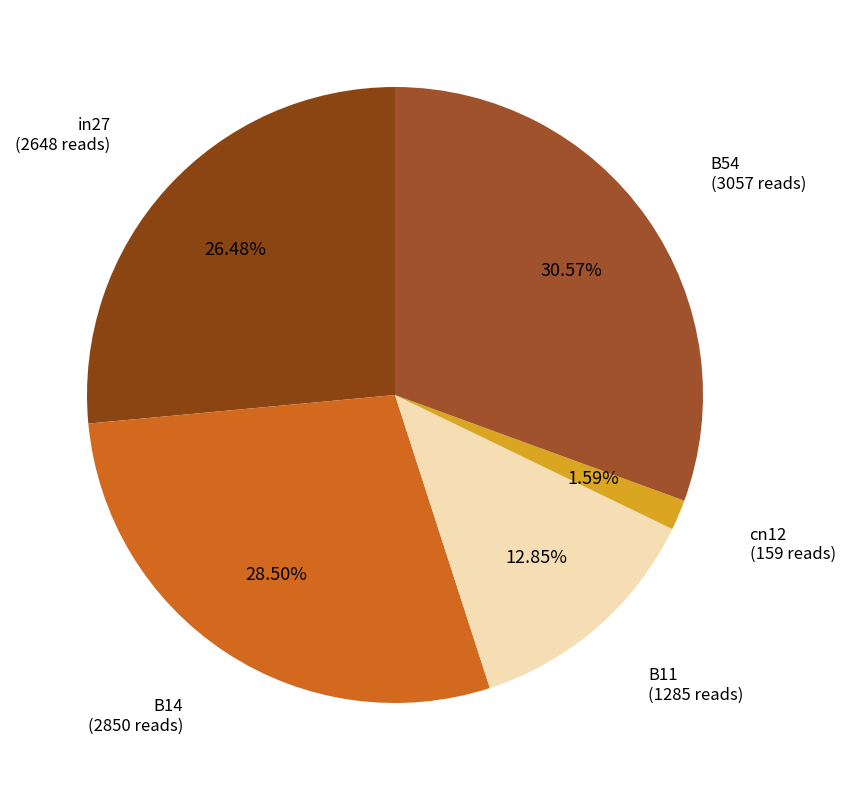

Which category has the biggest portion of the pie?

B54